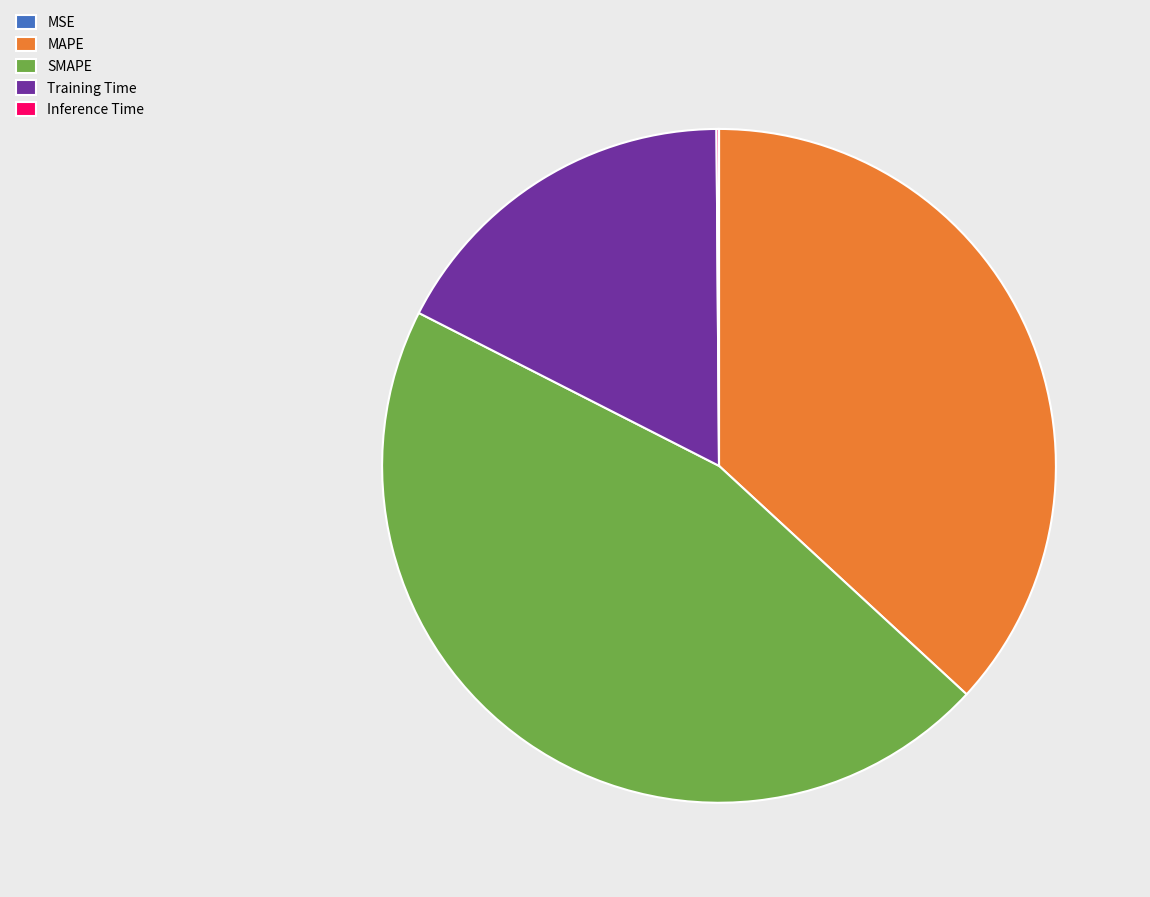

What is the largest slice in the pie chart?

SMAPE